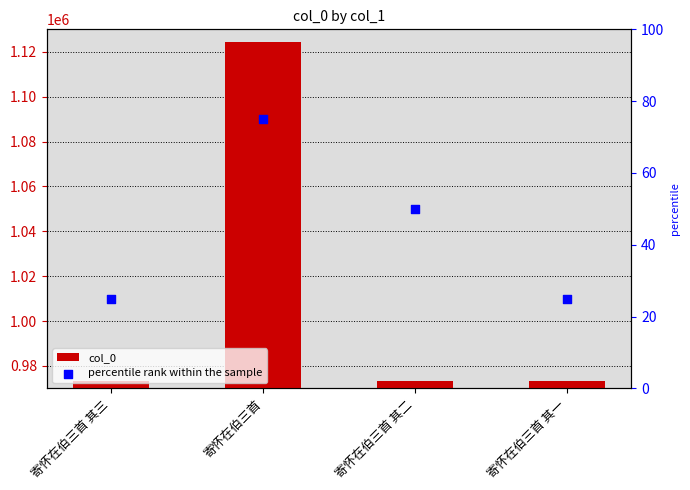

Which series contains the lowest Y value?

percentile rank within the sample